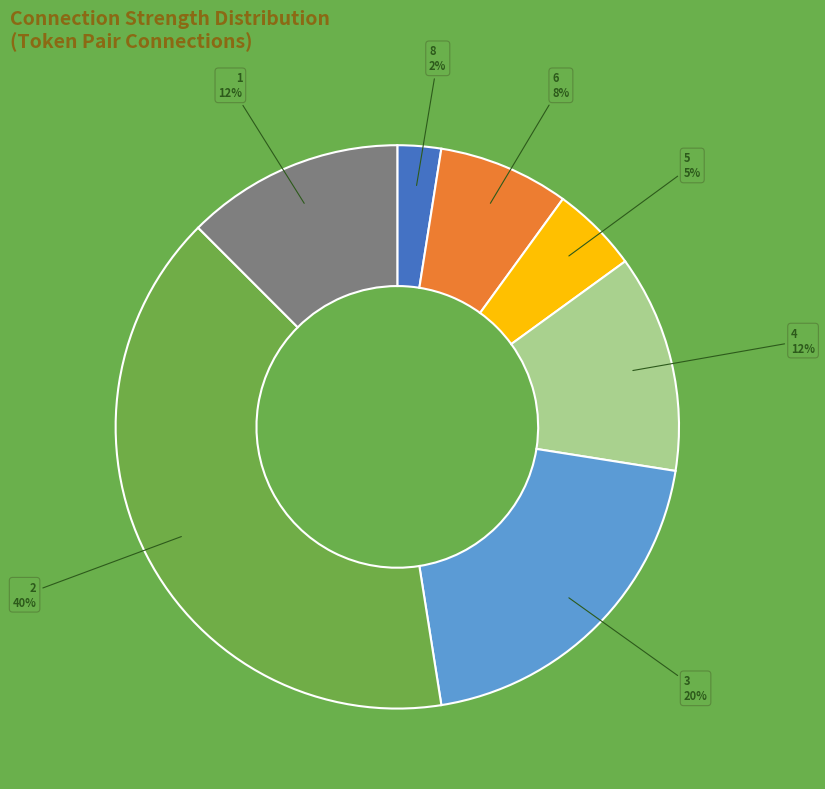

Is there a majority slice in this chart?

No